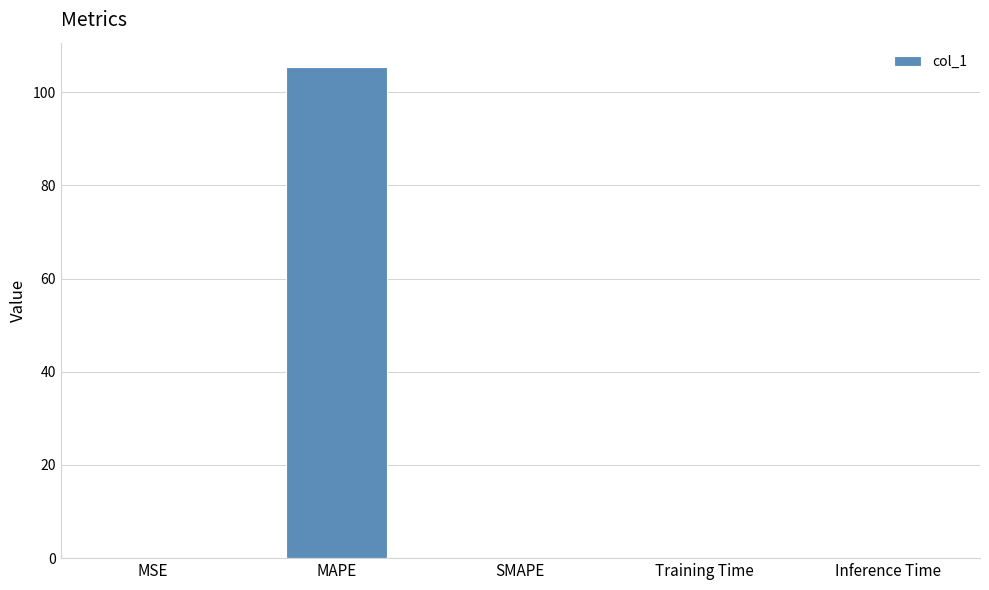

How many data points does each series have?

5